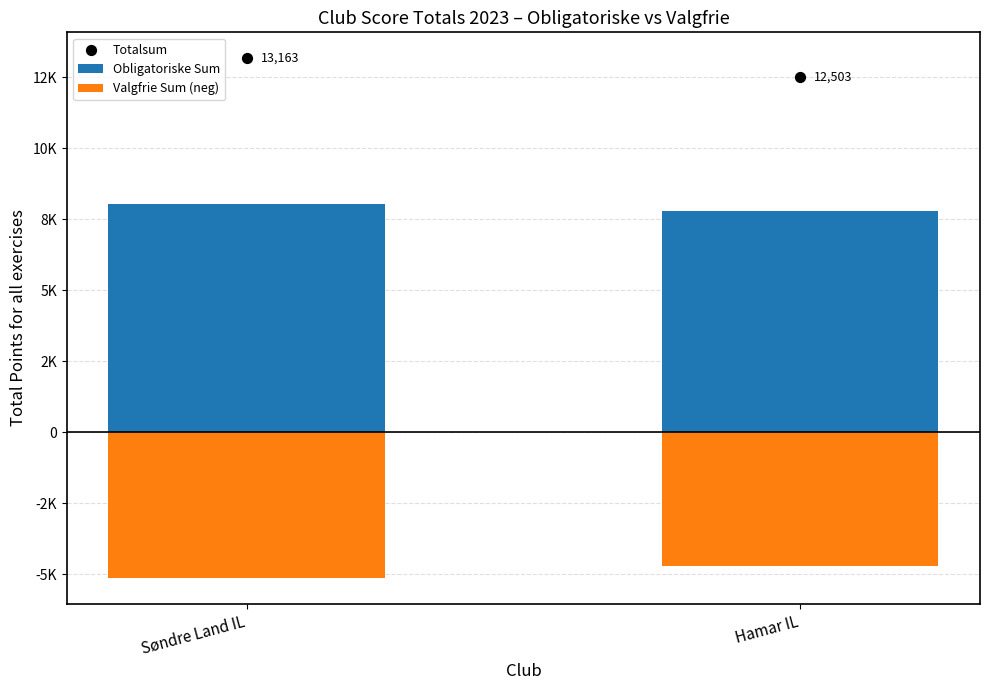

Which series has the largest Y range (max minus min)?

Totalsum